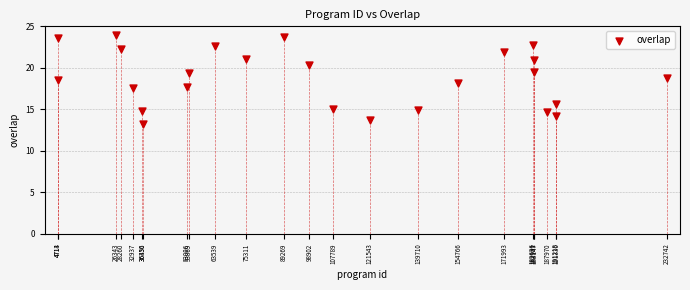

What is the range of Y values (max minus min)?

10.7